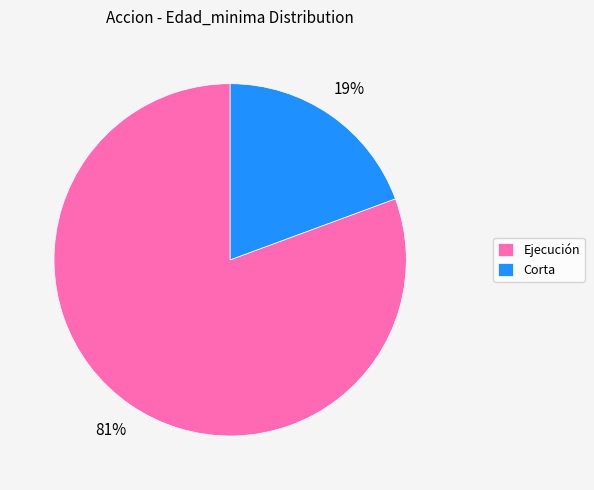

To the nearest percent, what is the combined percentage of Corta and Ejecución?

100%